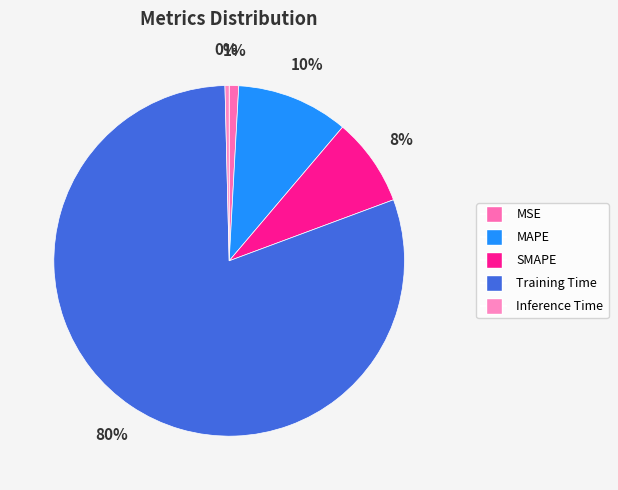

Which category has the smallest portion of the pie?

Inference Time